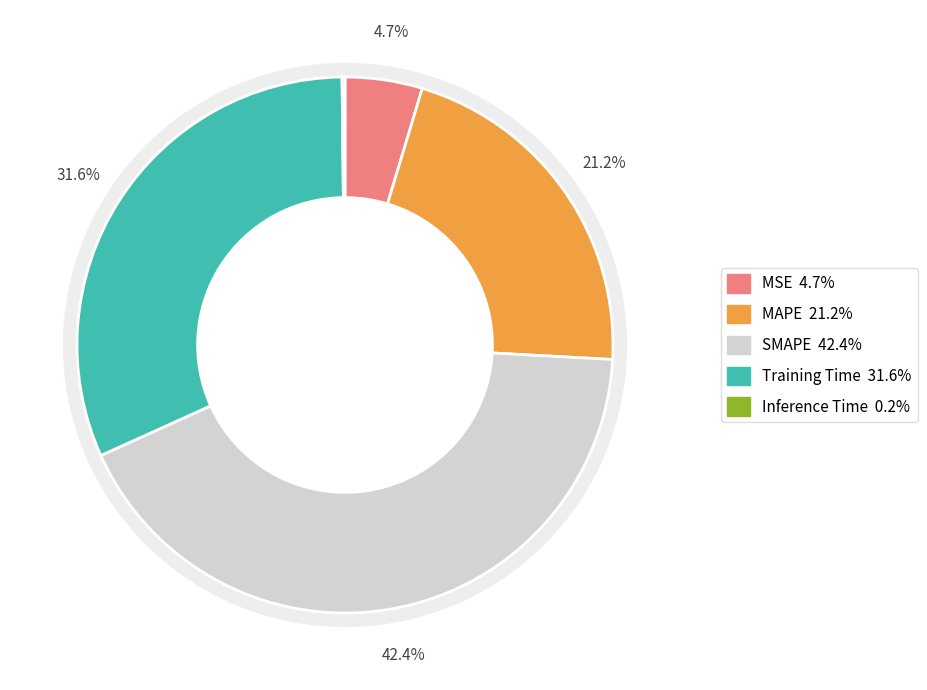

What percentage is NOT represented by SMAPE?

57.6%